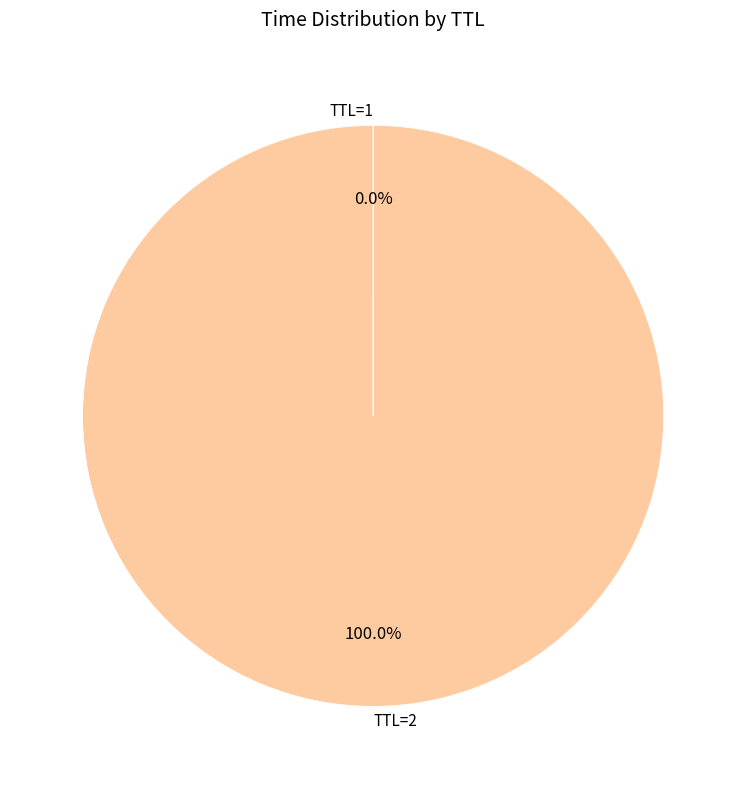

Does any single category account for the majority?

Yes